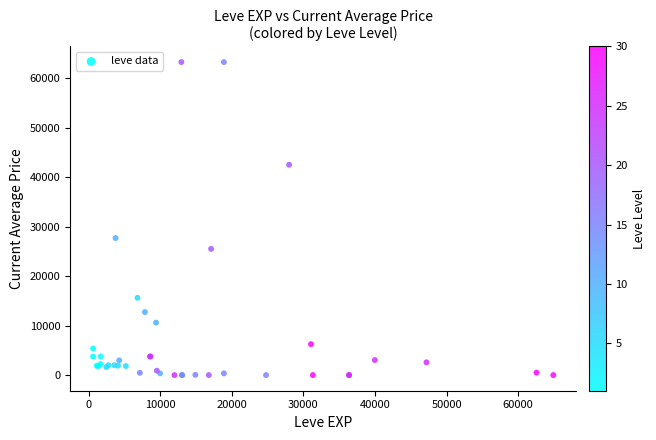

What Y value in the scatter plot is closest to 31629?

27691